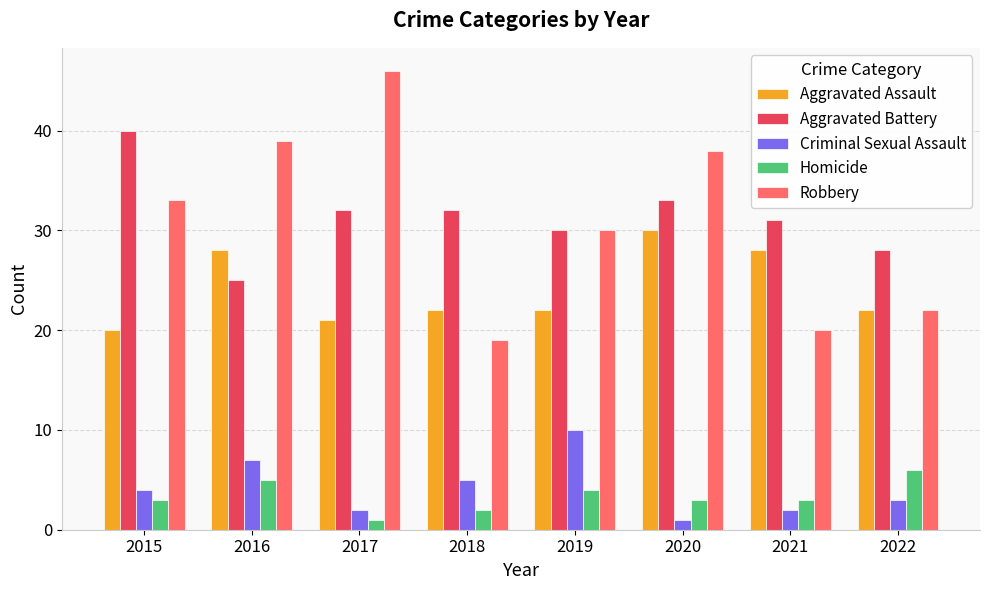

Is the value of Aggravated Battery at 2018 greater than the value of Aggravated Assault at 2018?

Yes